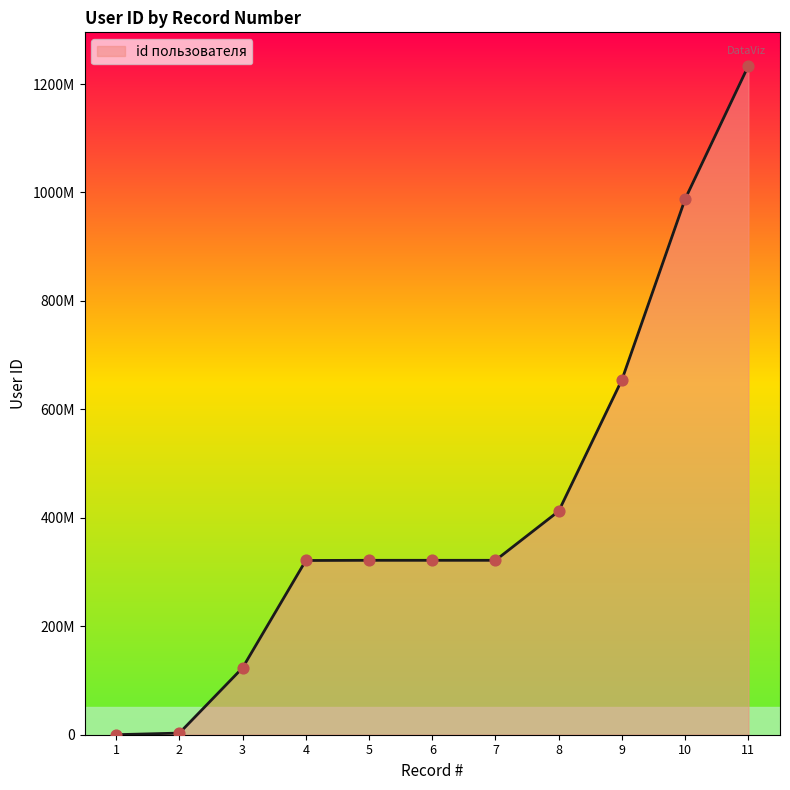

Which has a higher value, 11 or 7?

11